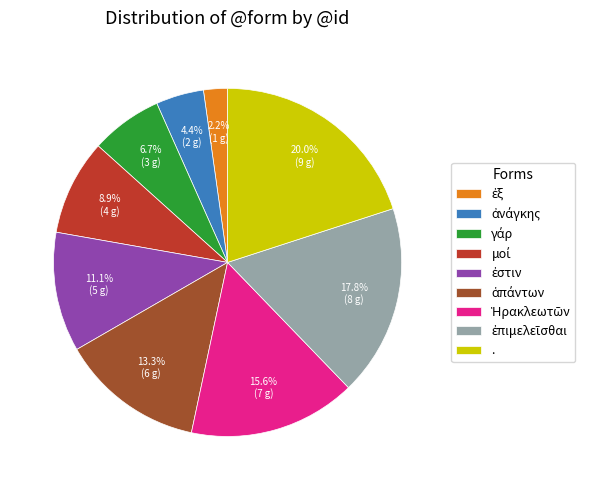

What is the largest slice in the pie chart?

.